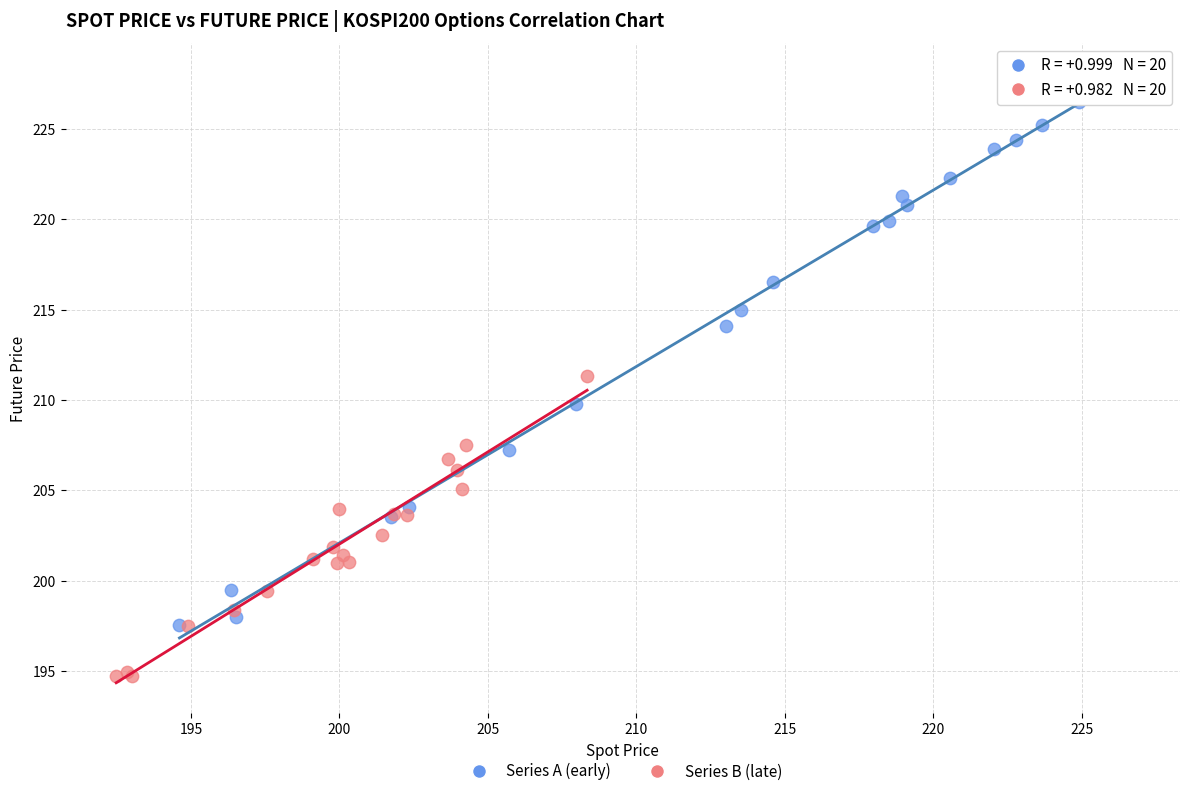

Which series has the widest spread of Y values?

Series A (early)